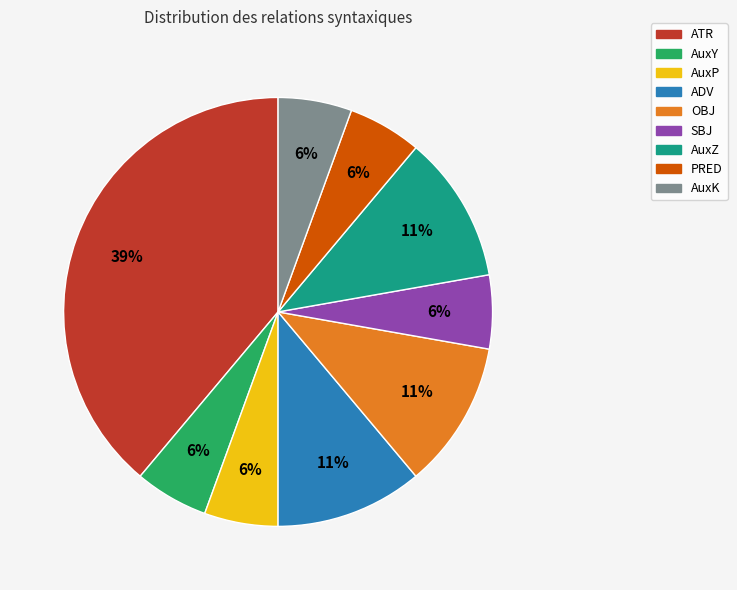

Which category has the biggest portion of the pie?

ATR